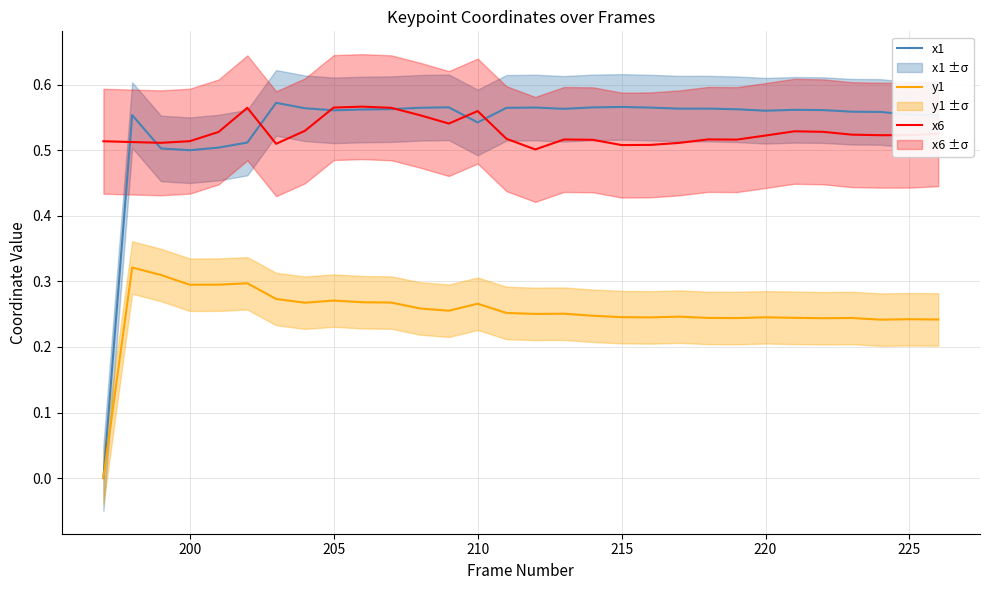

How many lines are shown in the chart?

3